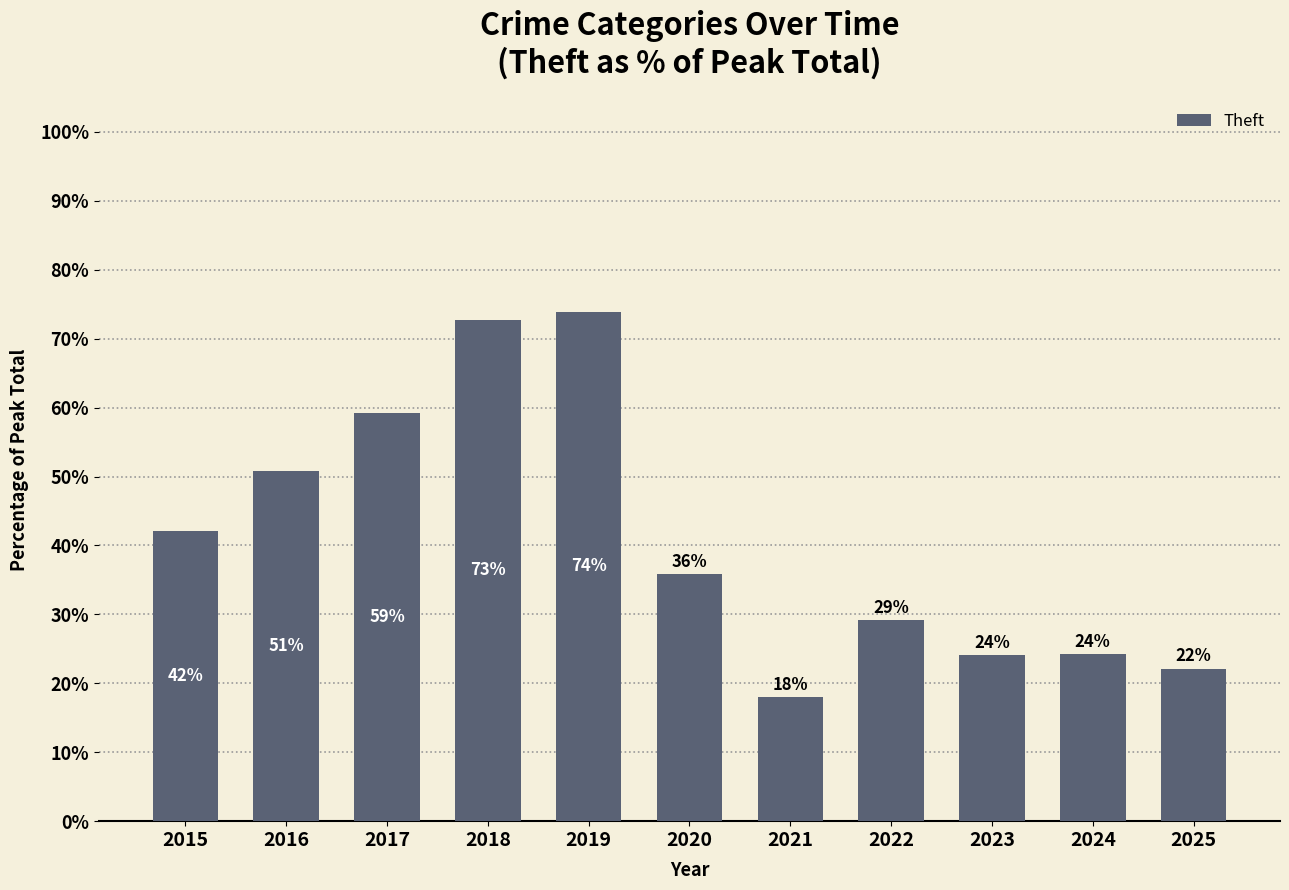

Which label corresponds to the largest value in the chart?

2019